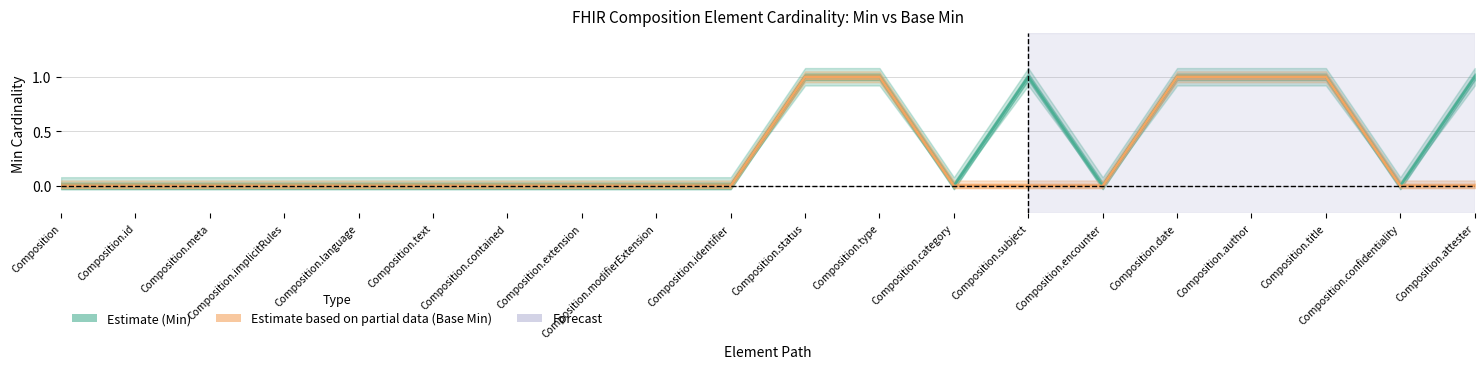

True or false: Estimate (Min) and Estimate based on partial data (Base Min) intersect in this chart.

False